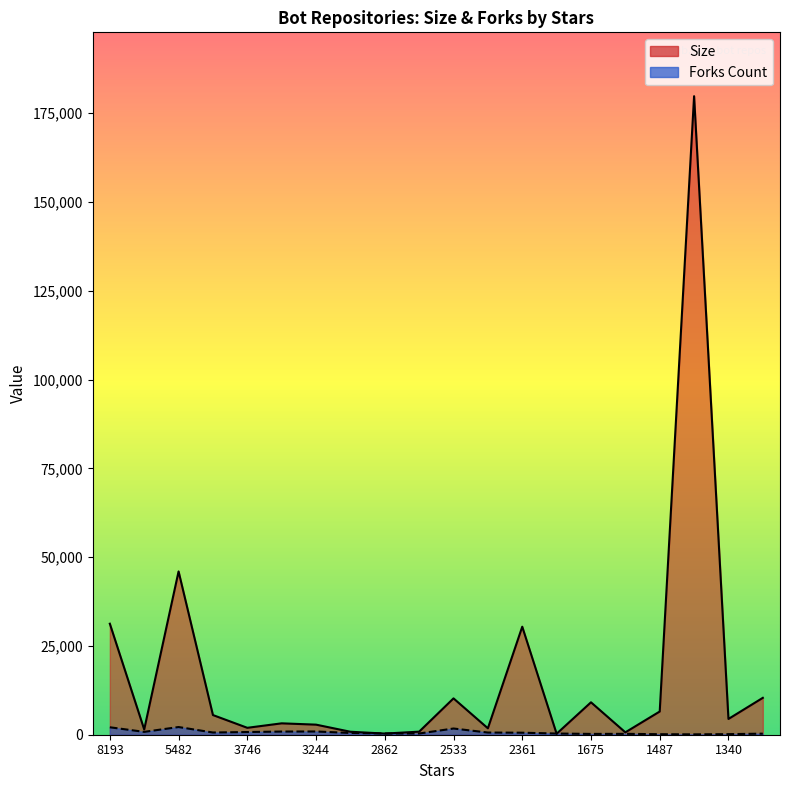

What are all the series names shown in the legend?

Size, Forks Count